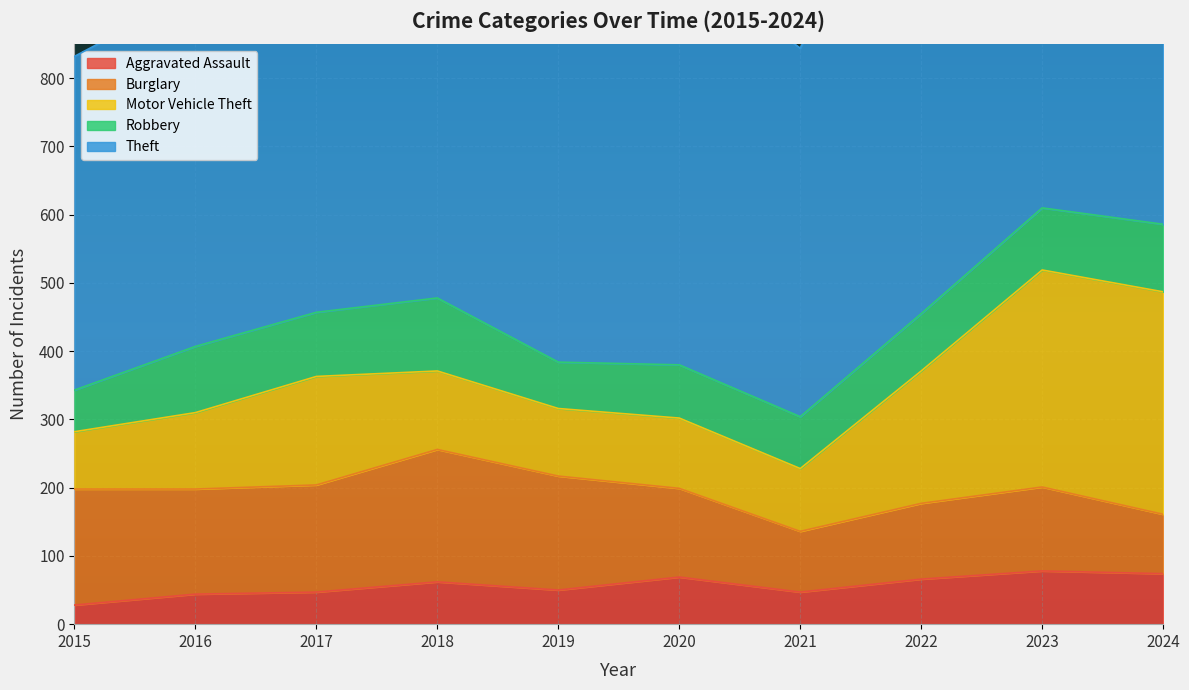

Where is Theft nearest to the value 618?

2018